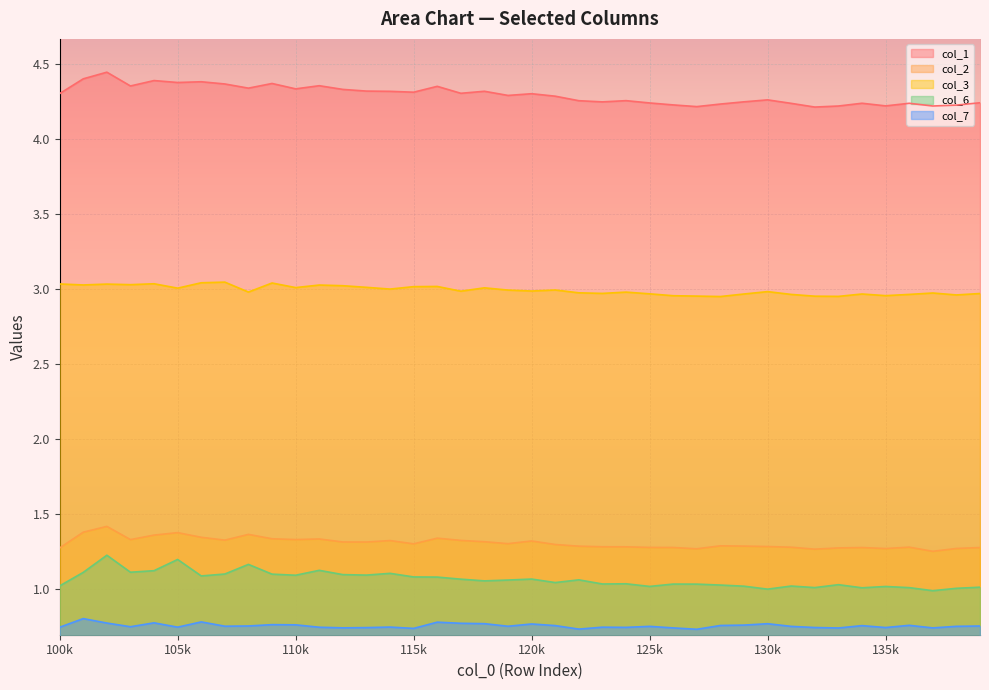

What is the value of the col_1 point at the 9th from the left?

4.3